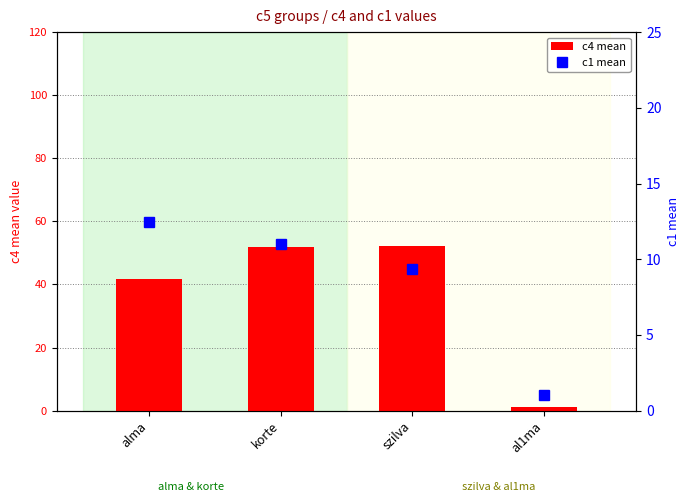

At which category is the sum across all series the highest?

korte